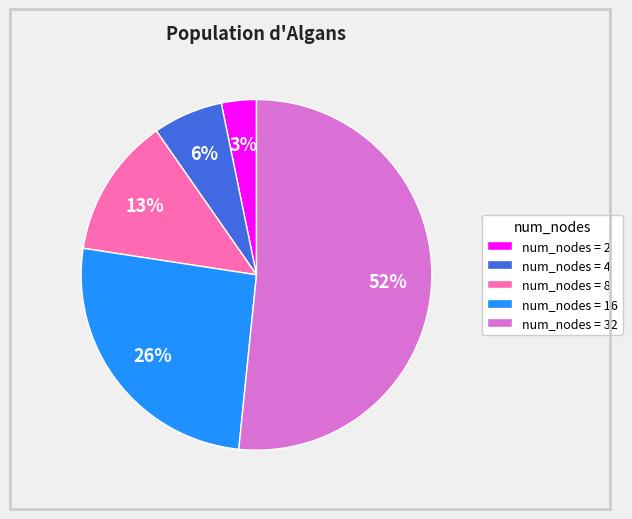

Is the sum of num_nodes = 32 and num_nodes = 16 greater than half?

Yes